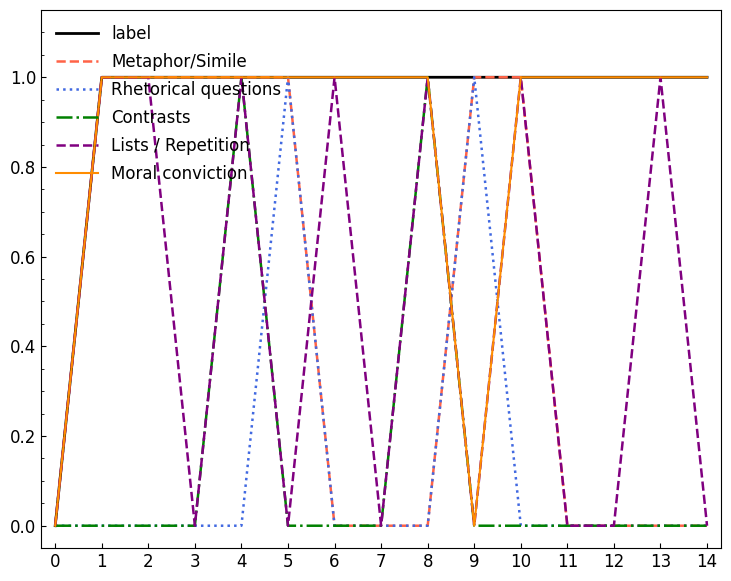

At which category is the sum across all series the highest?

4